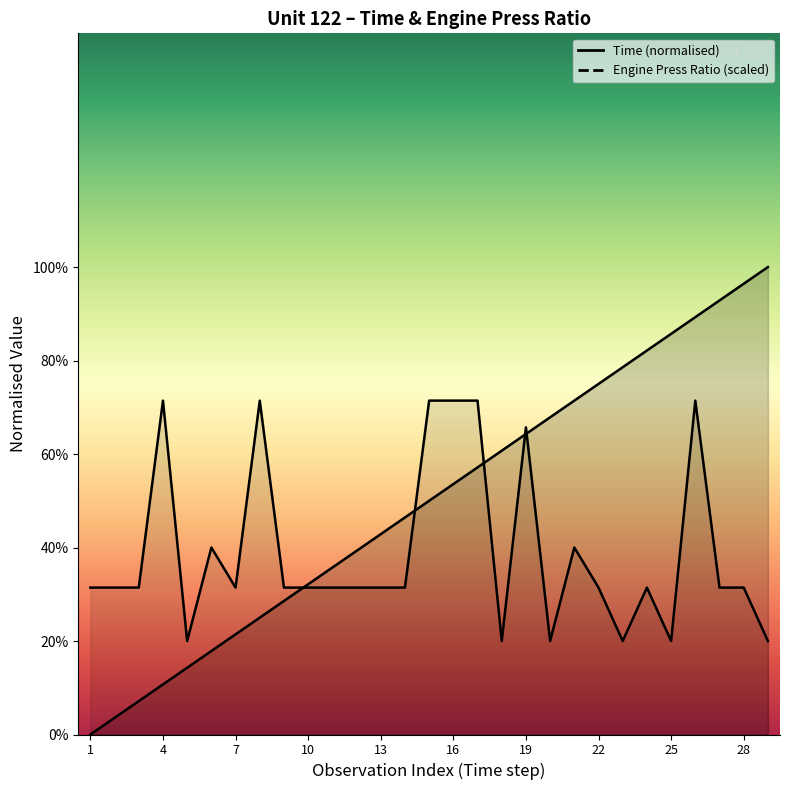

What is the total value across all series at 29?

1.2